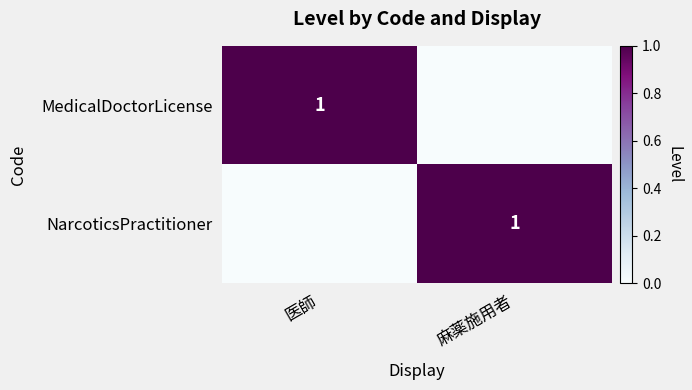

The NarcoticsPractitioner series shows 0 at 麻薬施用者. True or false?

False